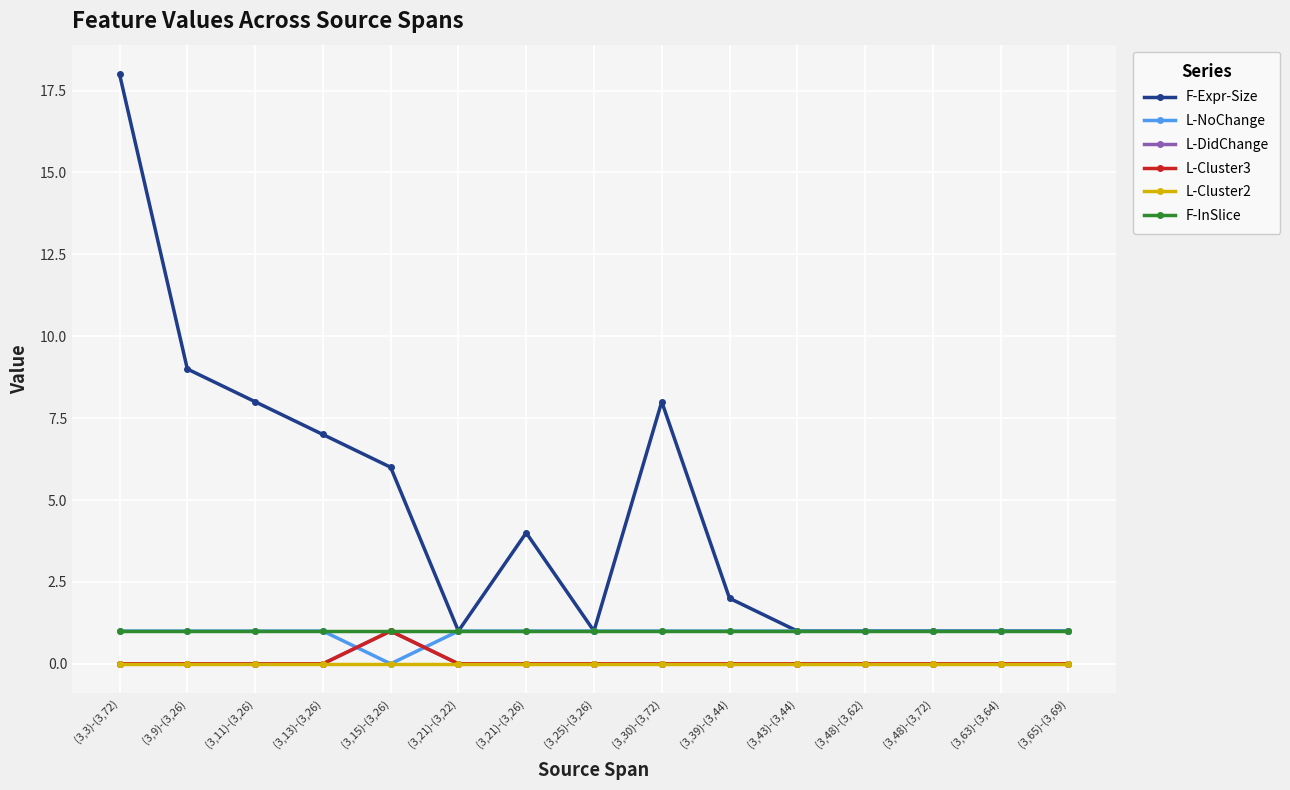

Is this an area chart (filled region under the line)?

No